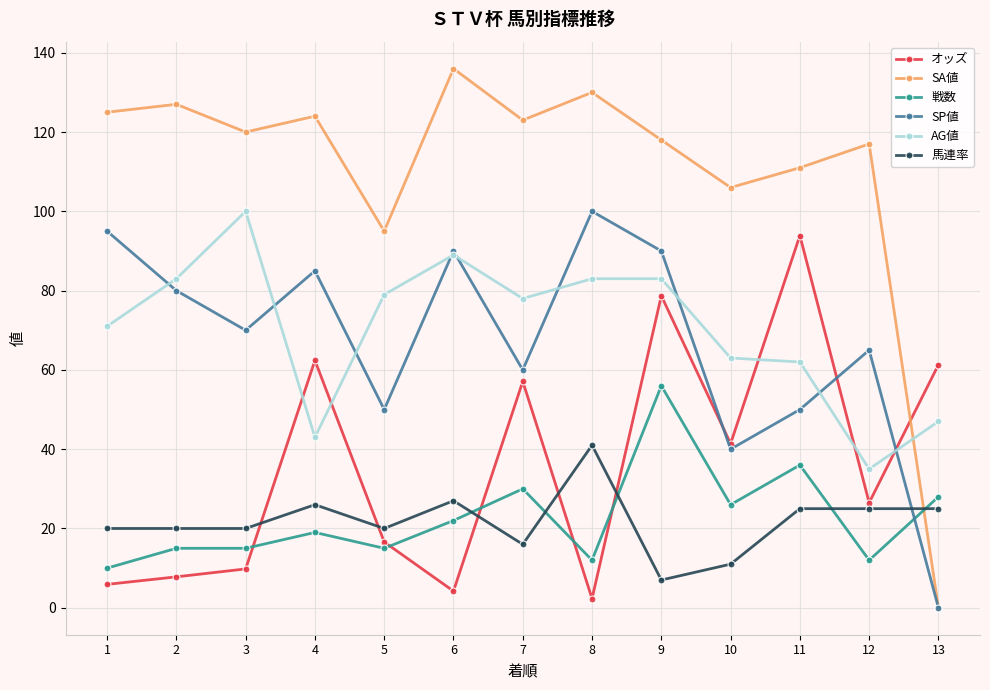

How many data points does each series have?

13